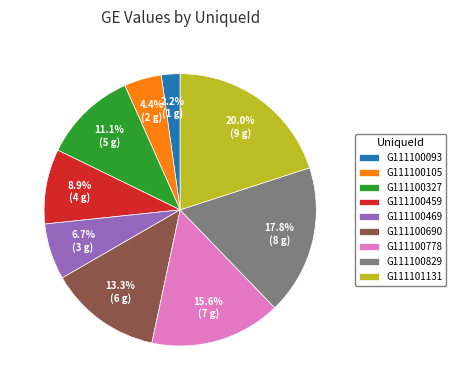

To the nearest percent, what is the difference between the G111100829 and G111100690 slice percentages?

4%